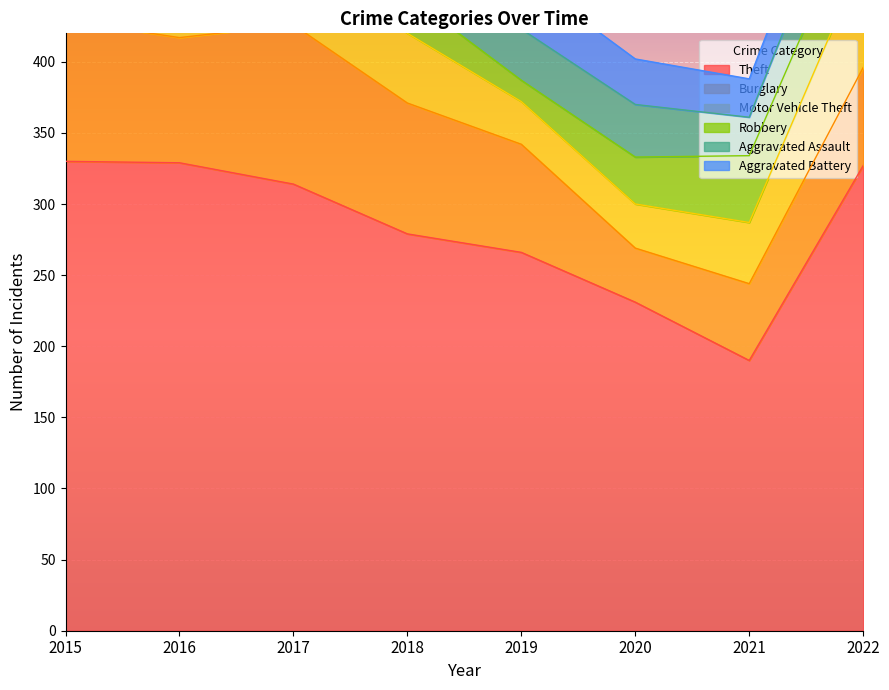

What is the value of the Burglary point at the 1st from the left?

99